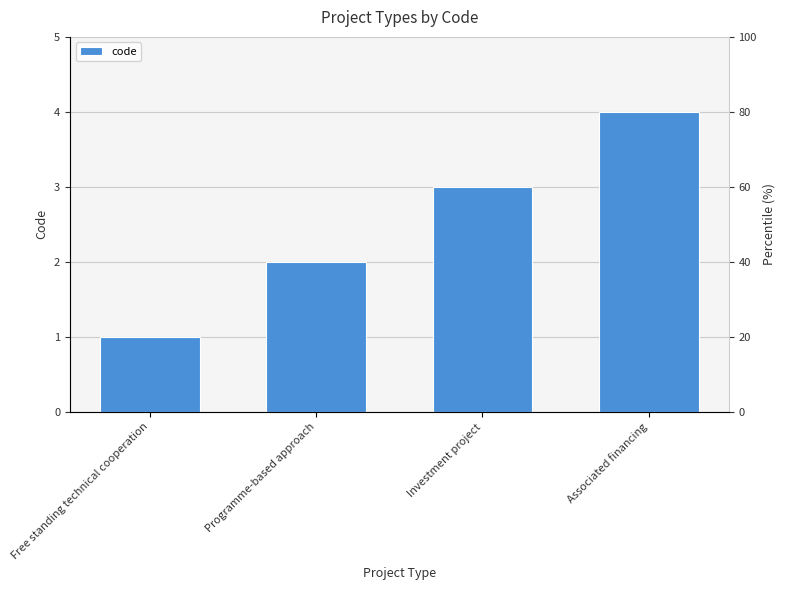

What is the difference between the maximum and minimum values?

3